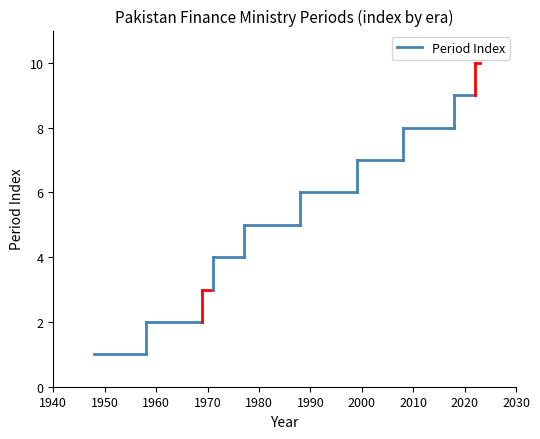

What is the approximate value at 1948?

1